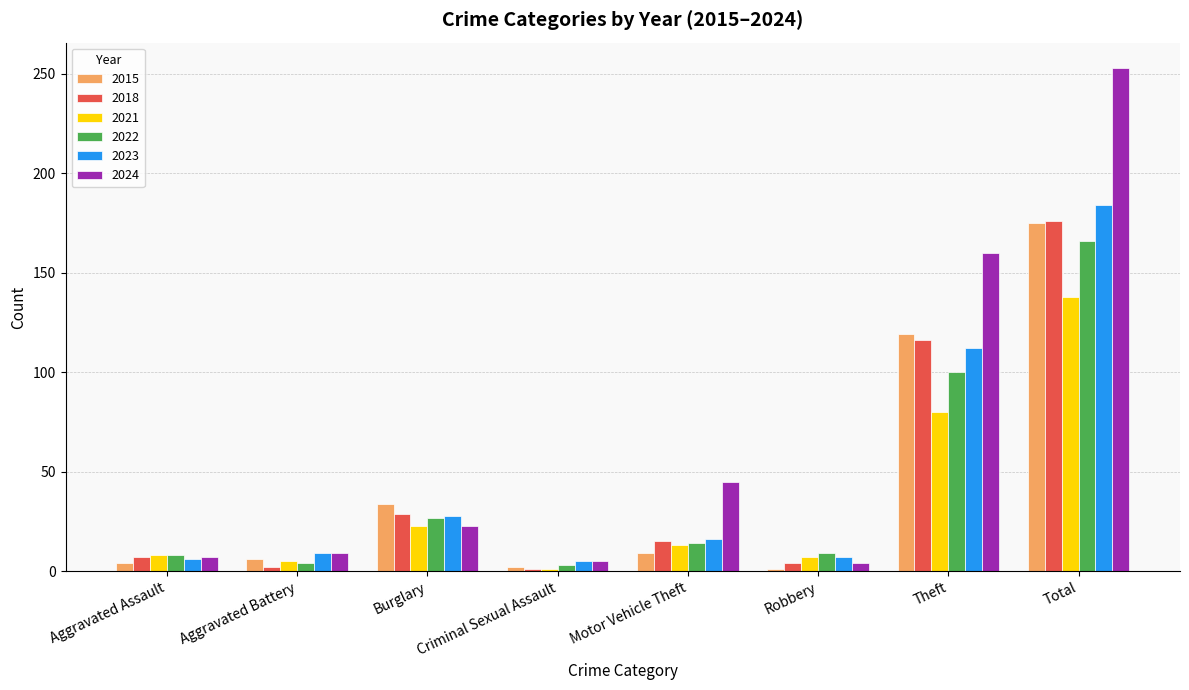

The 2018 series shows 15 at Motor Vehicle Theft. True or false?

True